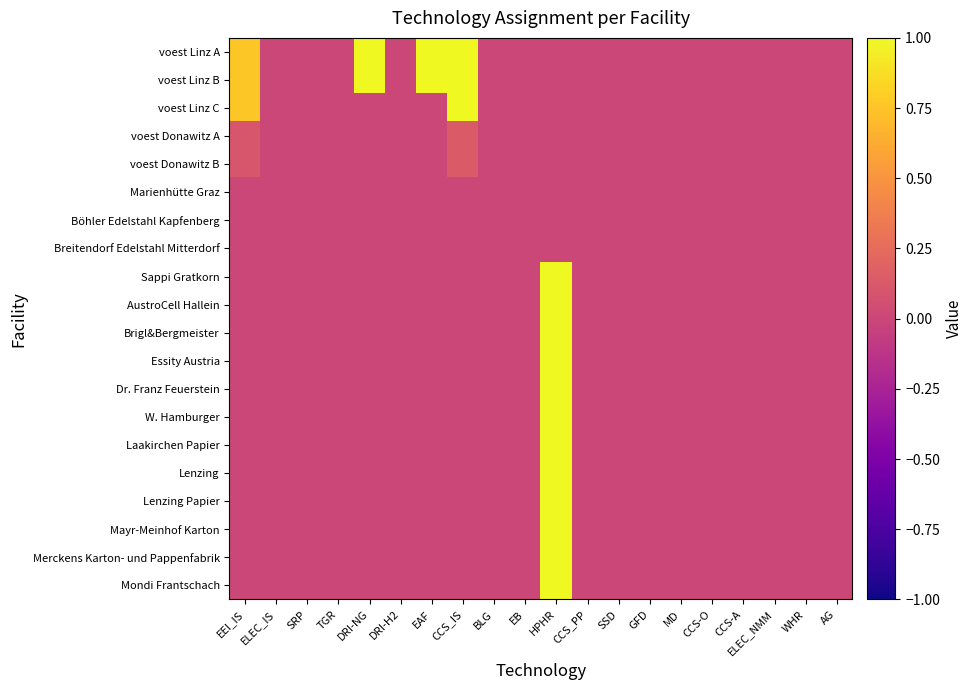

What is the spread (max minus min) of values at CCS_IS?

1.0